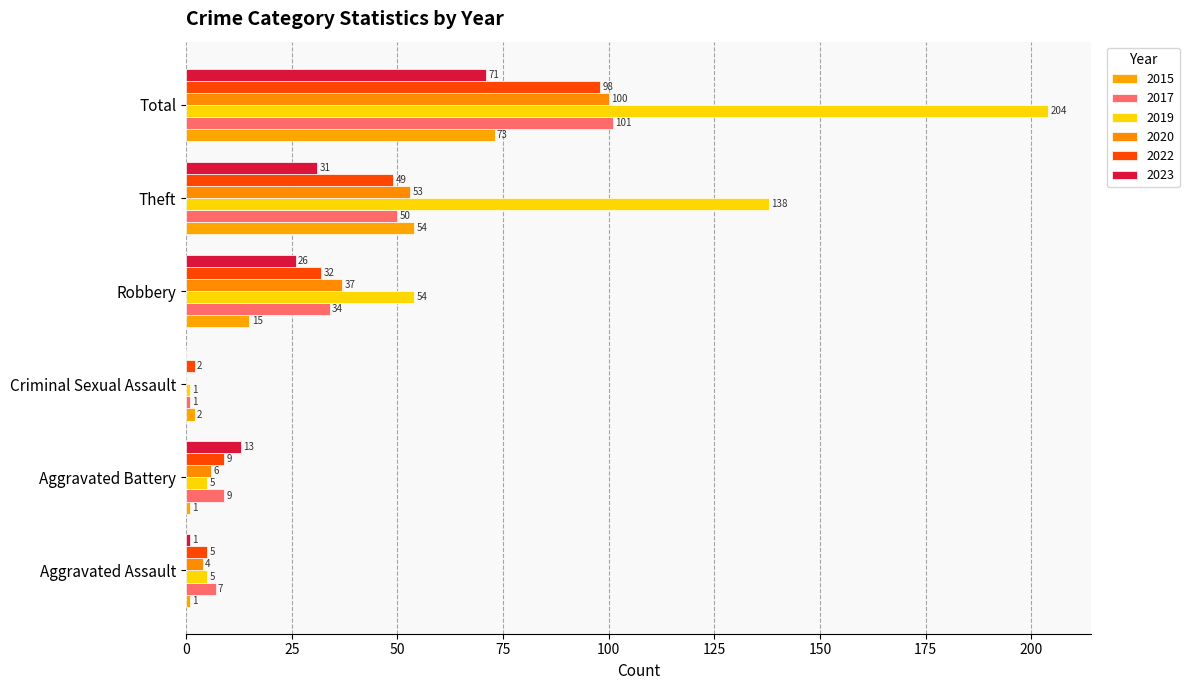

How many data points does each series have?

6